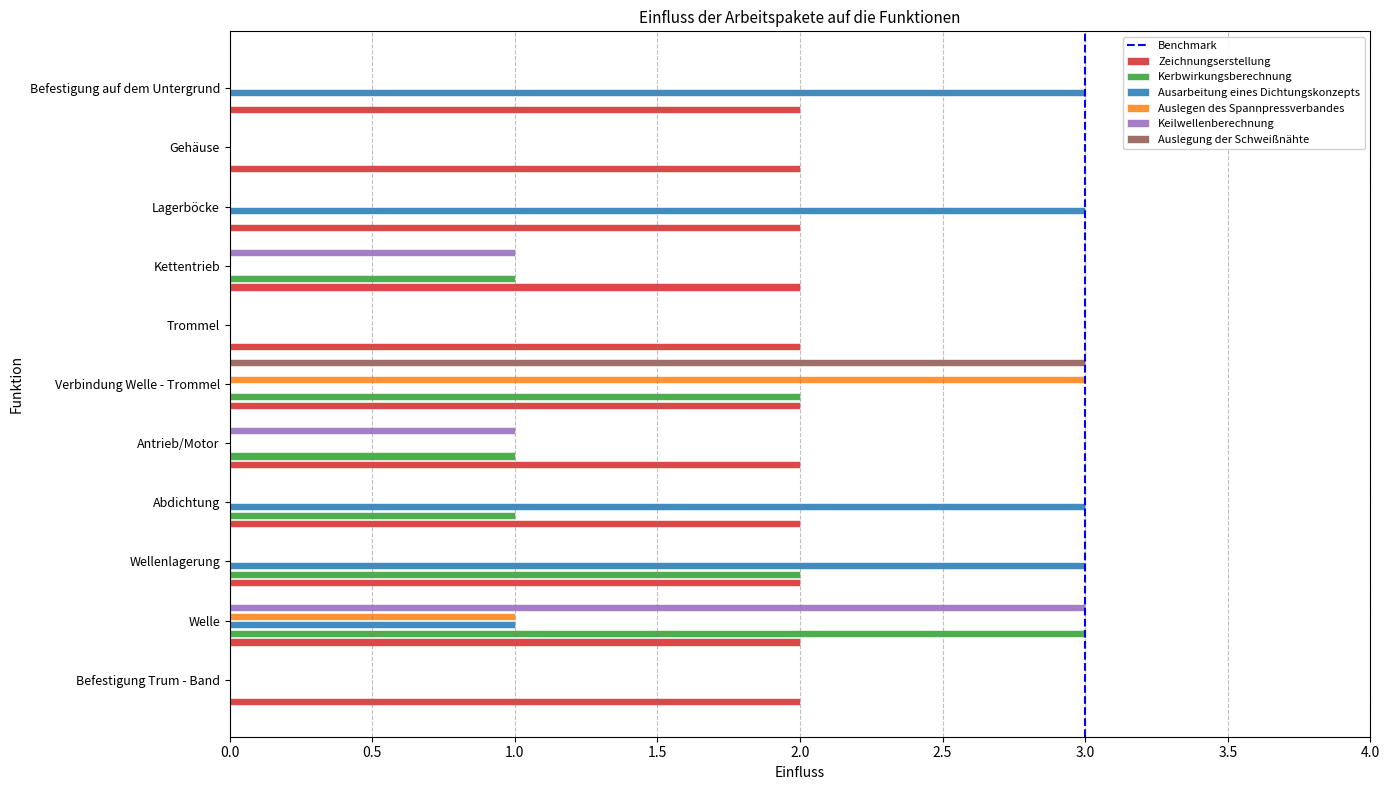

The value of Zeichnungserstellung at Welle is 2. True or false?

True